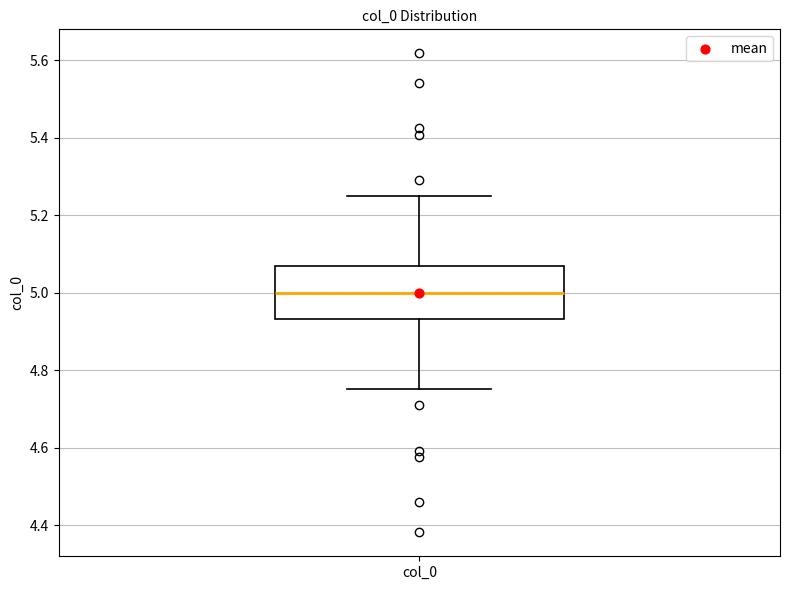

Read this box plot against the y-axis: the position of the median line, the range covered by the box, and the ends of both whiskers. The values are not printed on the chart, so give them approximately, as read against the axis.

median 5.00, box 4.94 to 5.06, whiskers 4.76 to 5.24